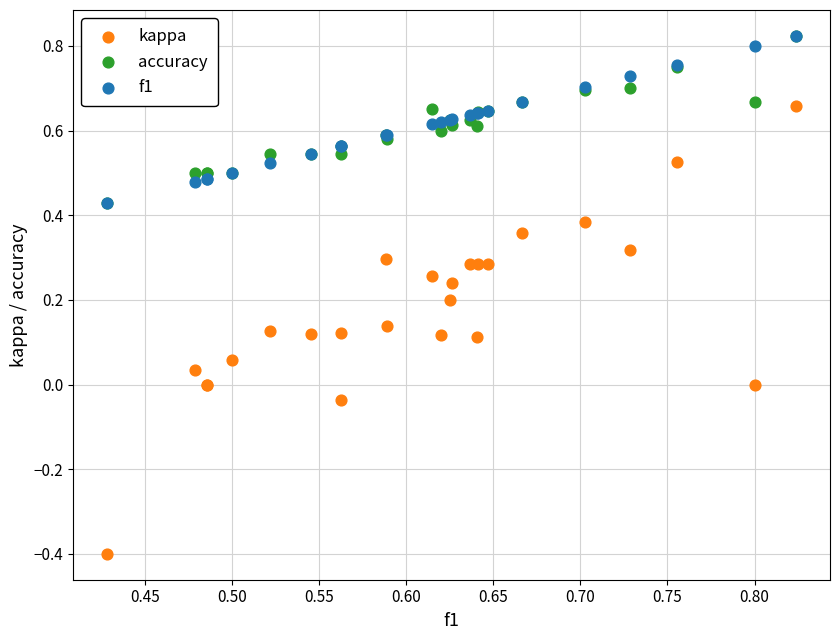

What are all the series names shown in the legend?

kappa, accuracy, f1